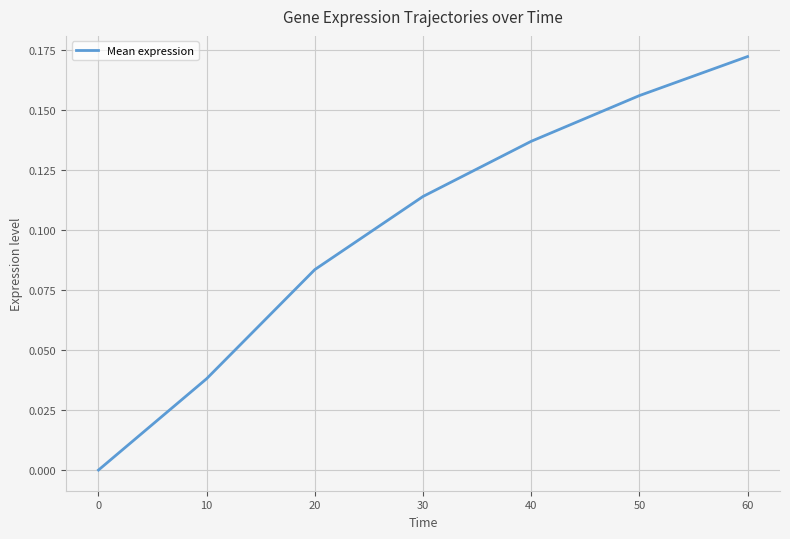

Count the number of categories in the chart.

7